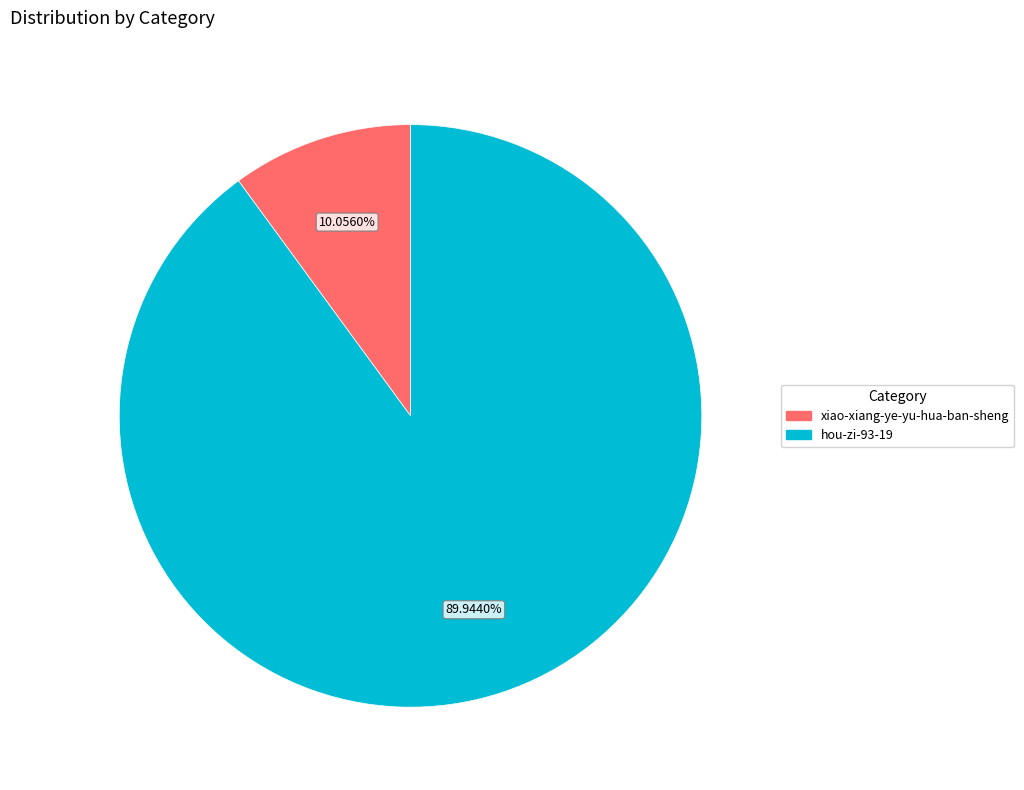

Which category has the biggest portion of the pie?

hou-zi-93-19